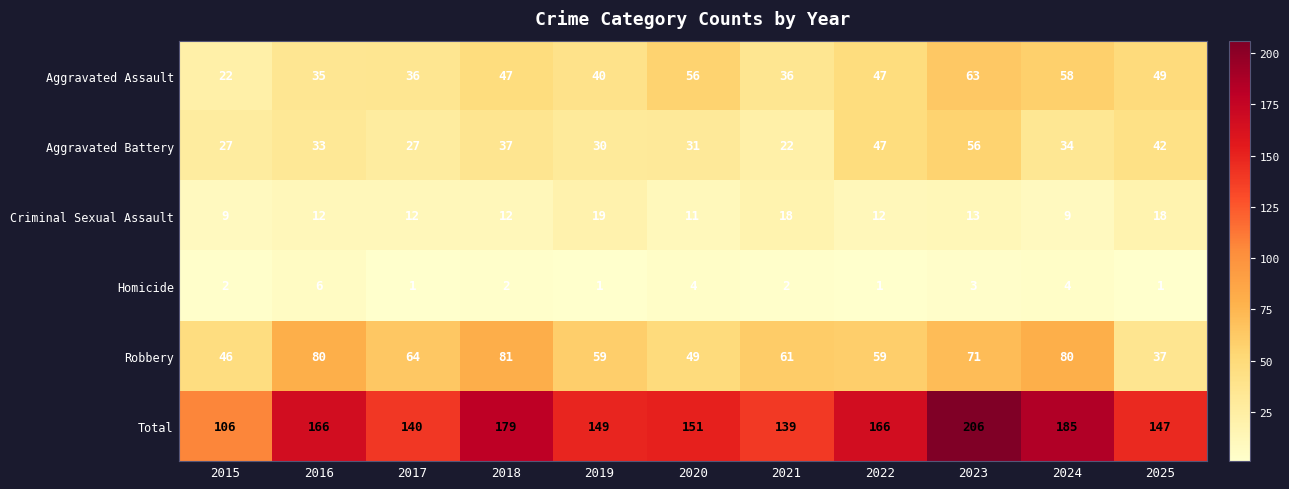

Which series has the widest spread of values?

Total